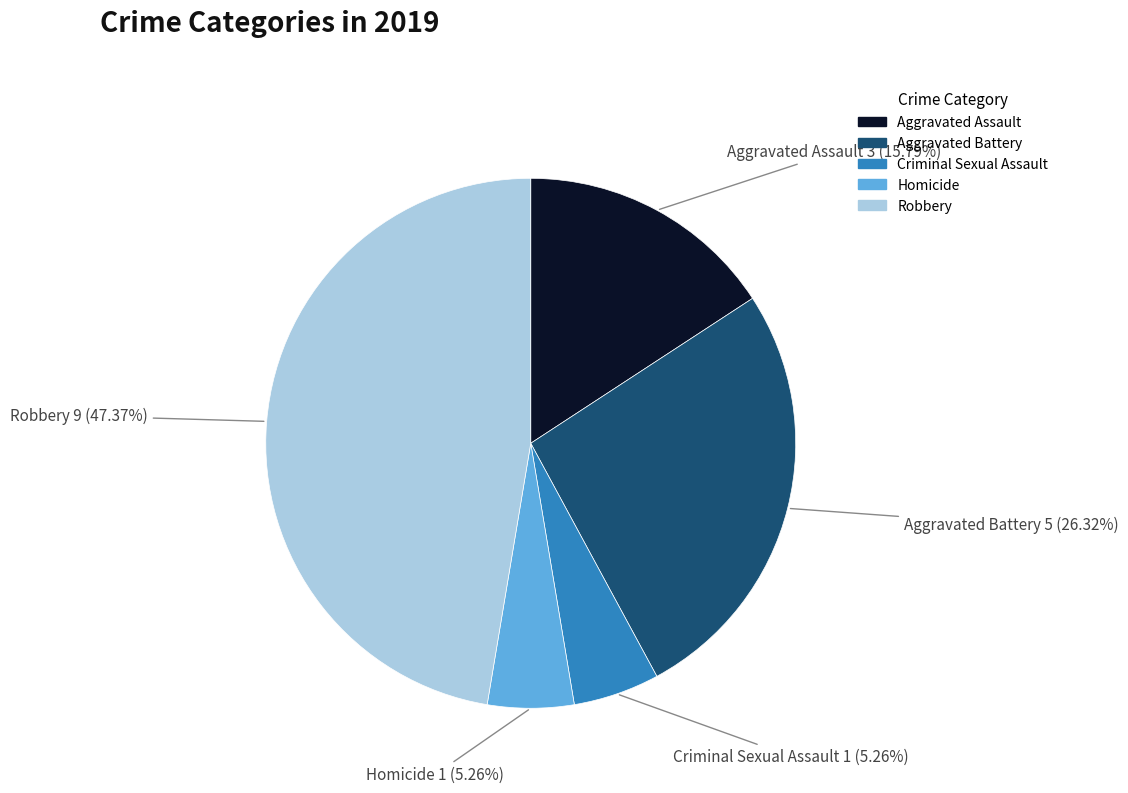

To the nearest percent, what portion does Robbery represent?

47%